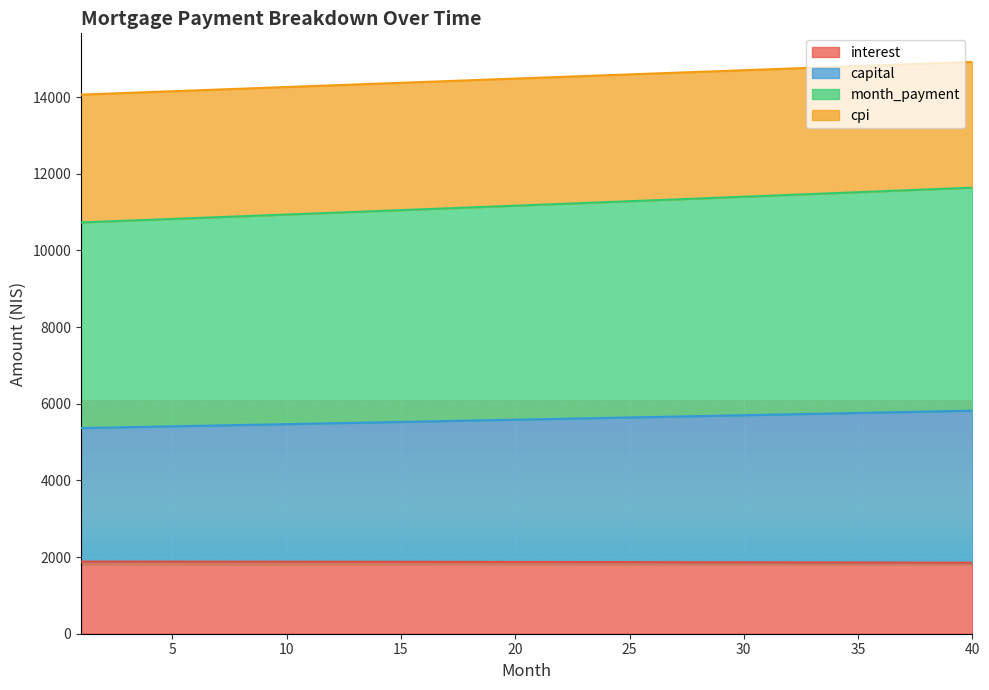

True or false: month_payment and interest intersect in this chart.

False